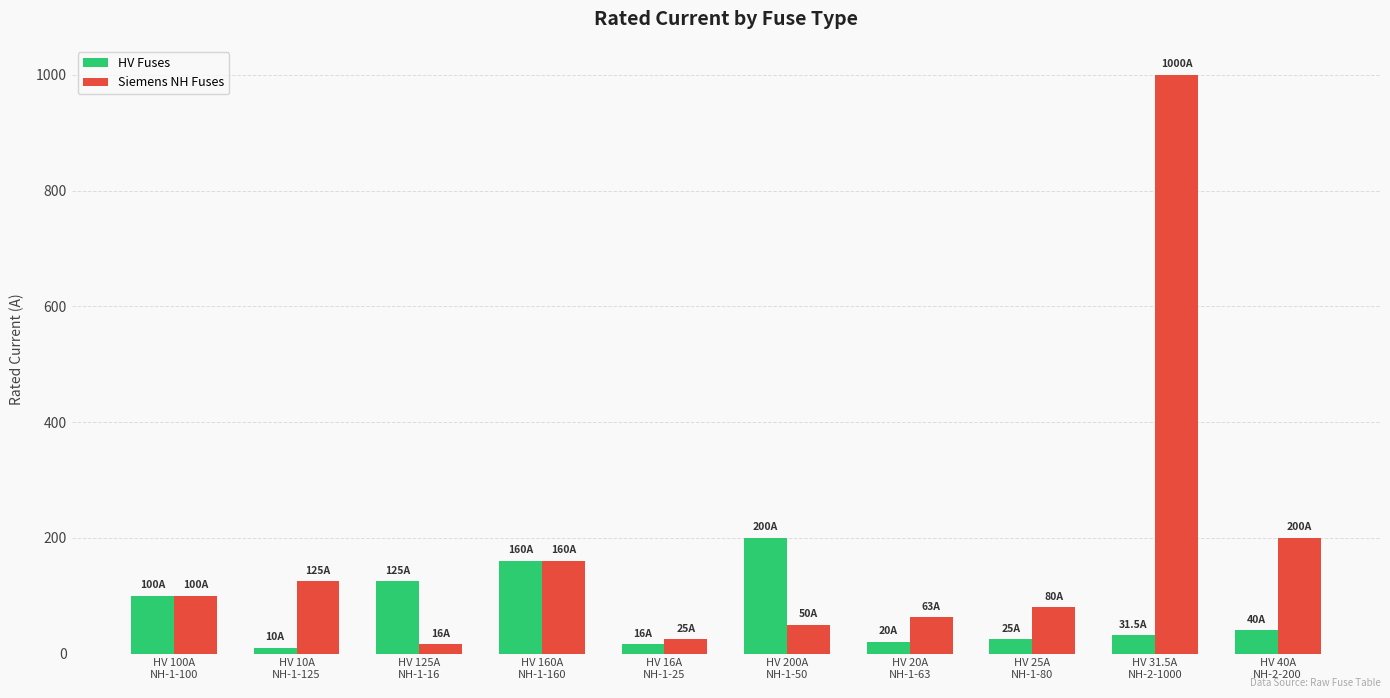

Which series has the largest total across all categories?

Siemens NH Fuses